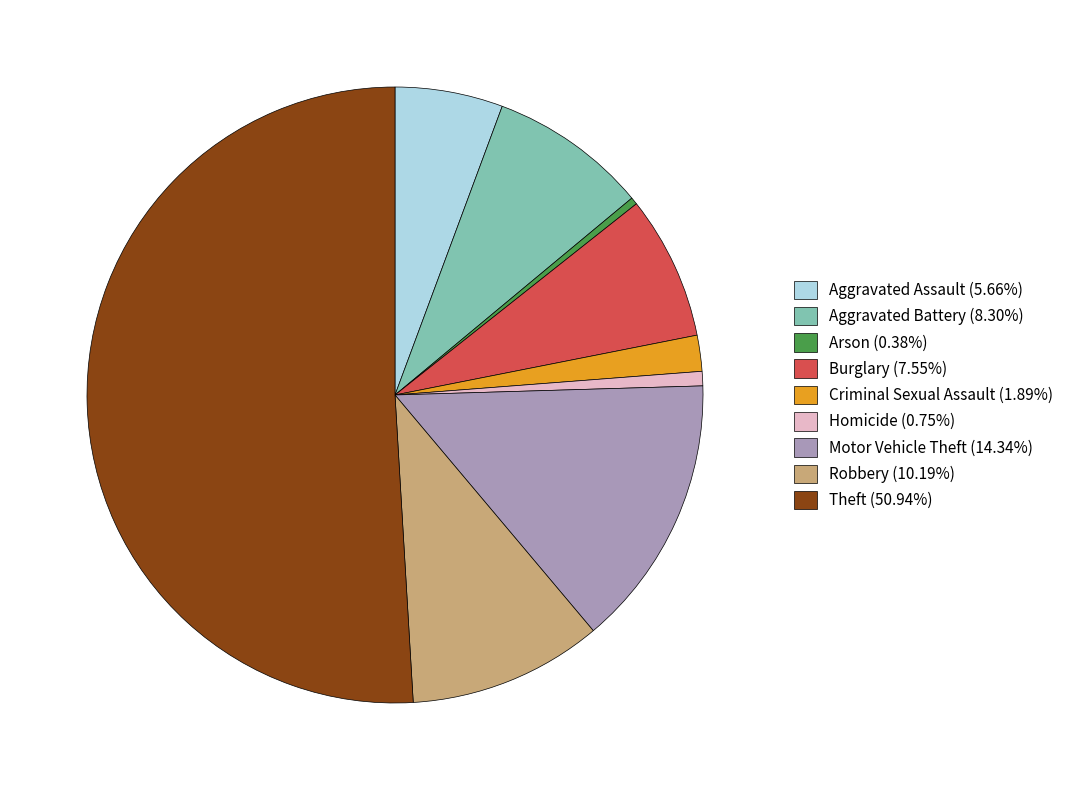

Is it true that Aggravated Battery is 8% of the pie?

True